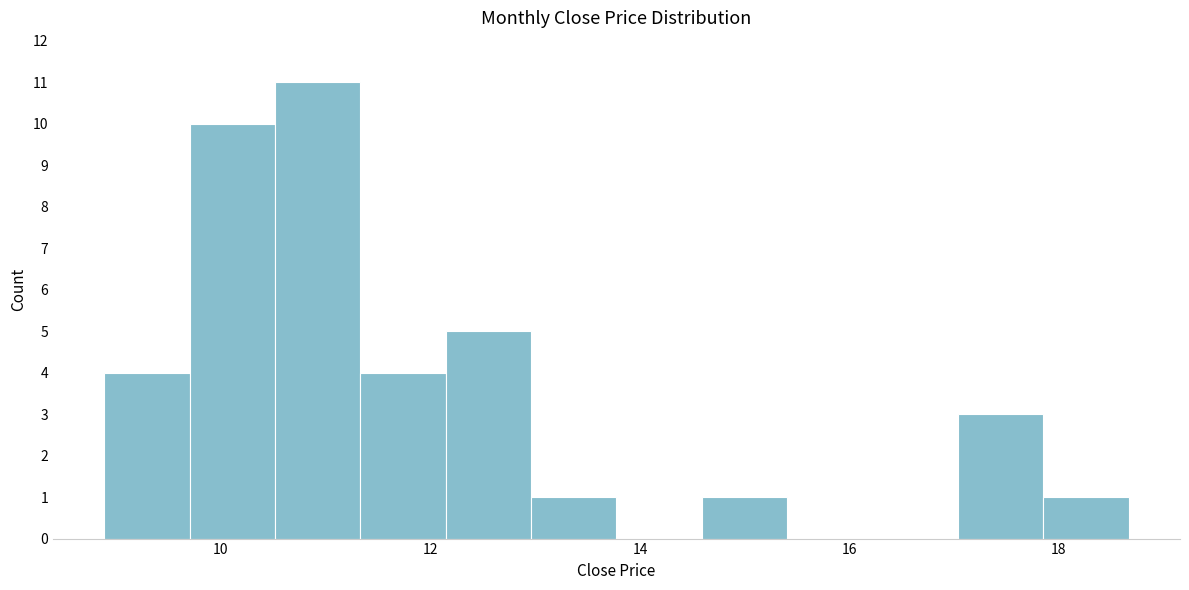

Reading left to right, transcribe this chart: for each bar, give the range it covers on the x-axis and its height. Neither the bar edges nor the heights are printed on the chart, so give them approximately, as read against the axes.

8.8 to 9.6: 4
9.6 to 10.6: 10
10.6 to 11.4: 11
11.4 to 12.2: 4
12.2 to 13.0: 5
13.0 to 13.8: 1
13.8 to 14.6: 0
14.6 to 15.4: 1
15.4 to 16.2: 0
16.2 to 17.0: 0
17.0 to 17.8: 3
17.8 to 18.6: 1